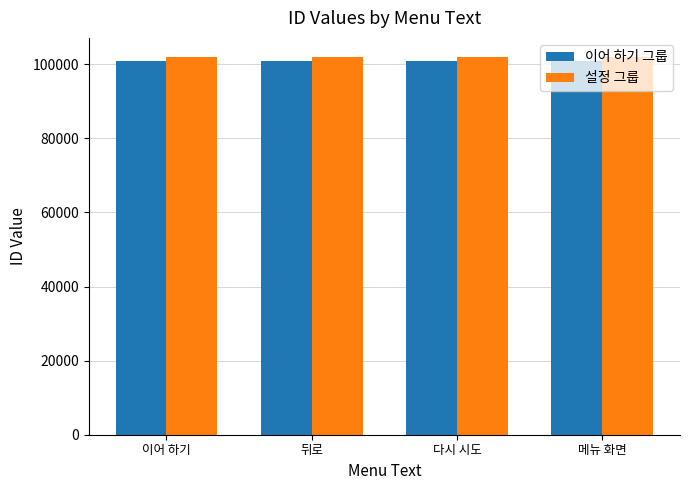

What is the maximum value for 설정 그룹?

102011